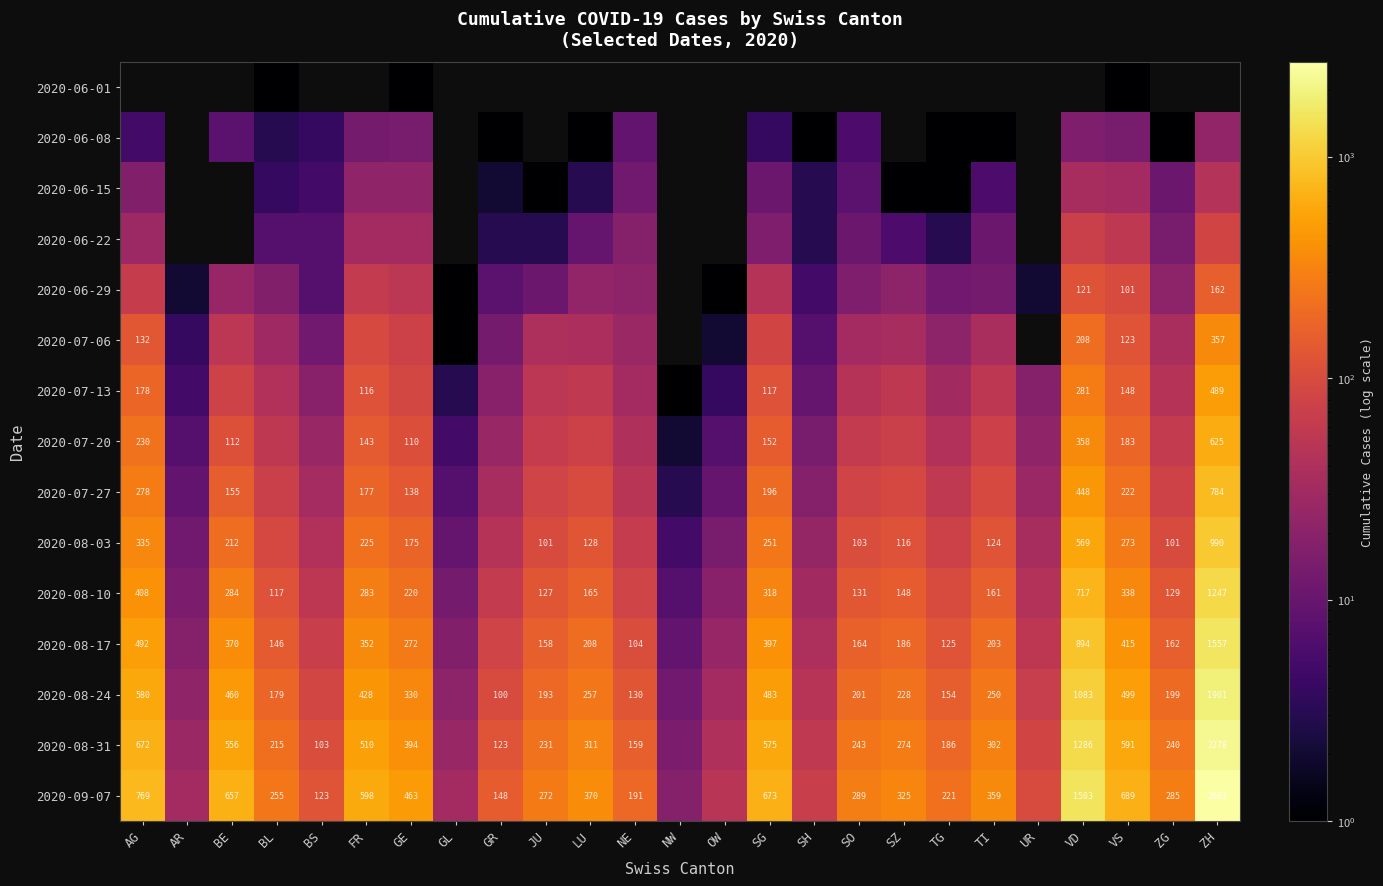

True or false: 2020-08-24 has a value of 43 at SO.

False